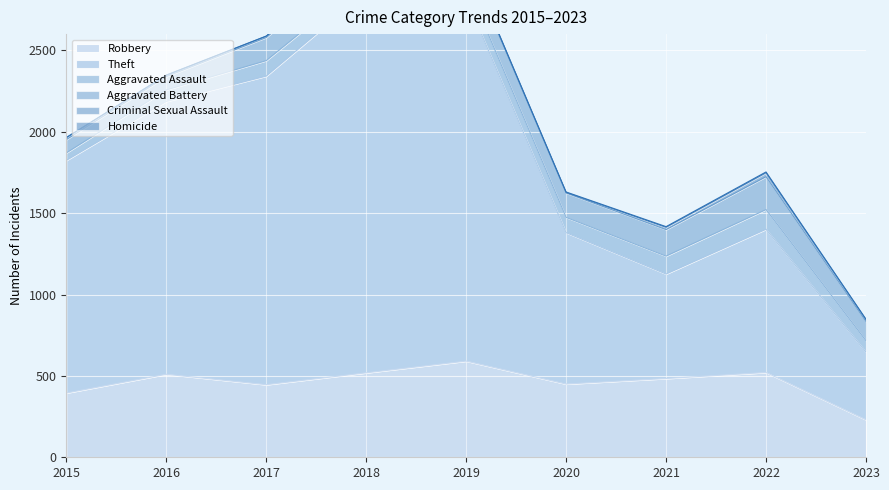

True or false: Criminal Sexual Assault has more than 2 interior local peaks.

False